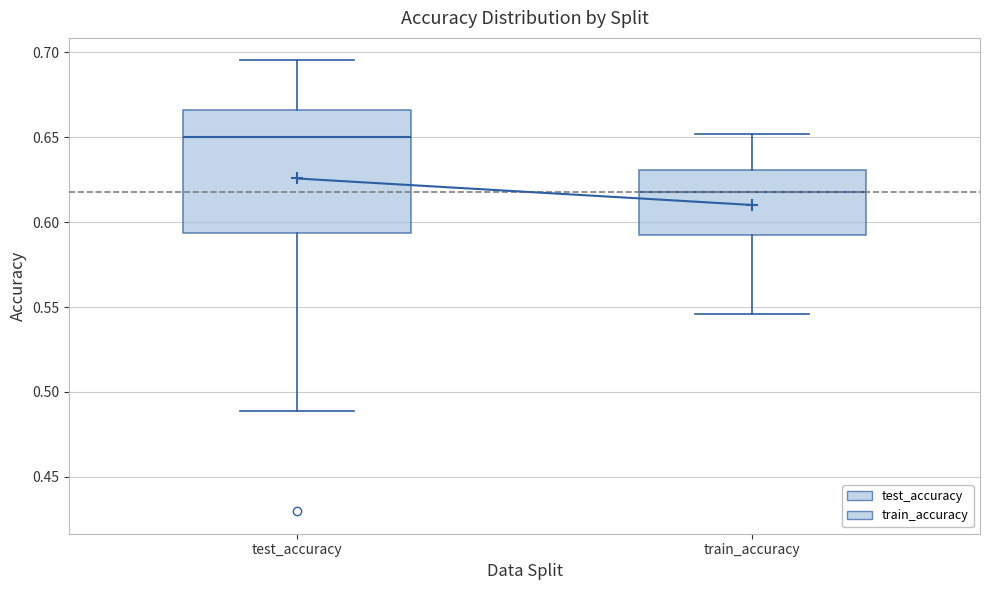

Where is the lower edge of the box for train_accuracy on the y-axis? The values are not printed on the chart, so give them approximately, as read against the axis.

0.590